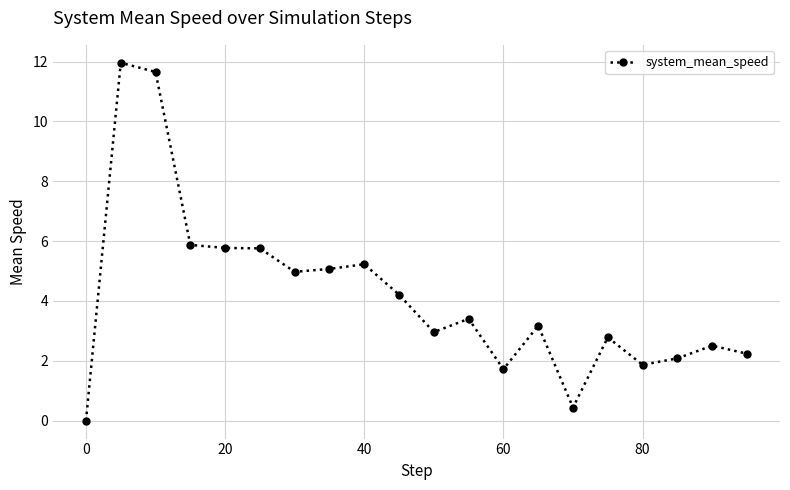

What is the value of the 10th point from the left?

4.2